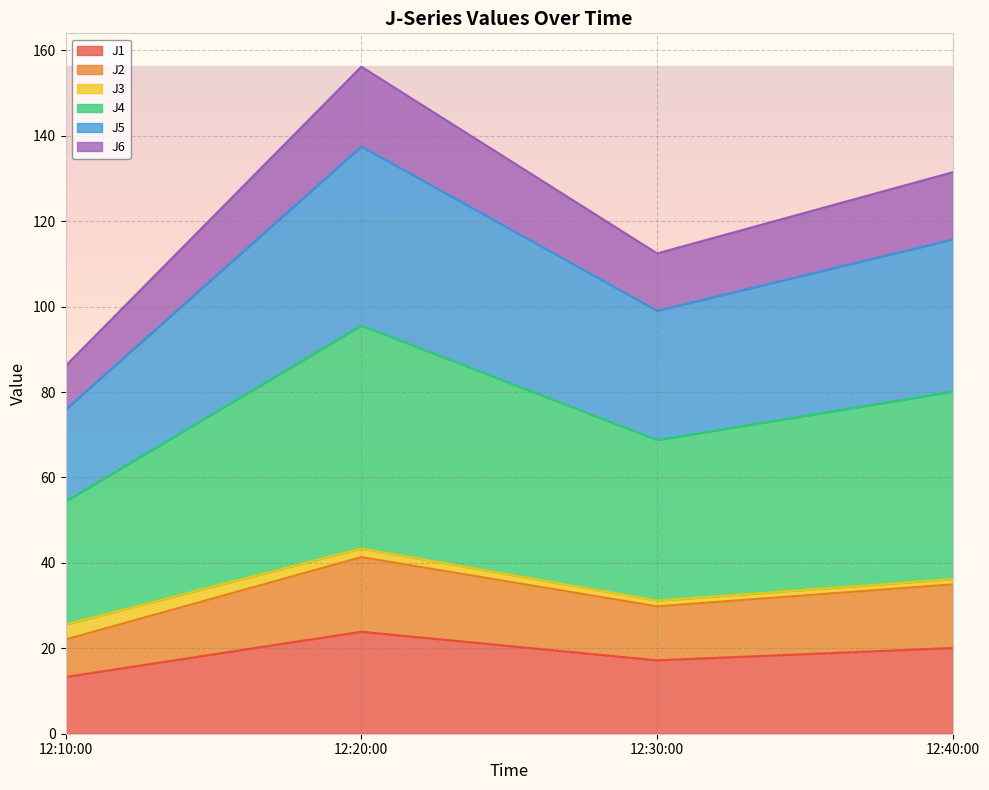

What is the smallest value displayed?

13.3